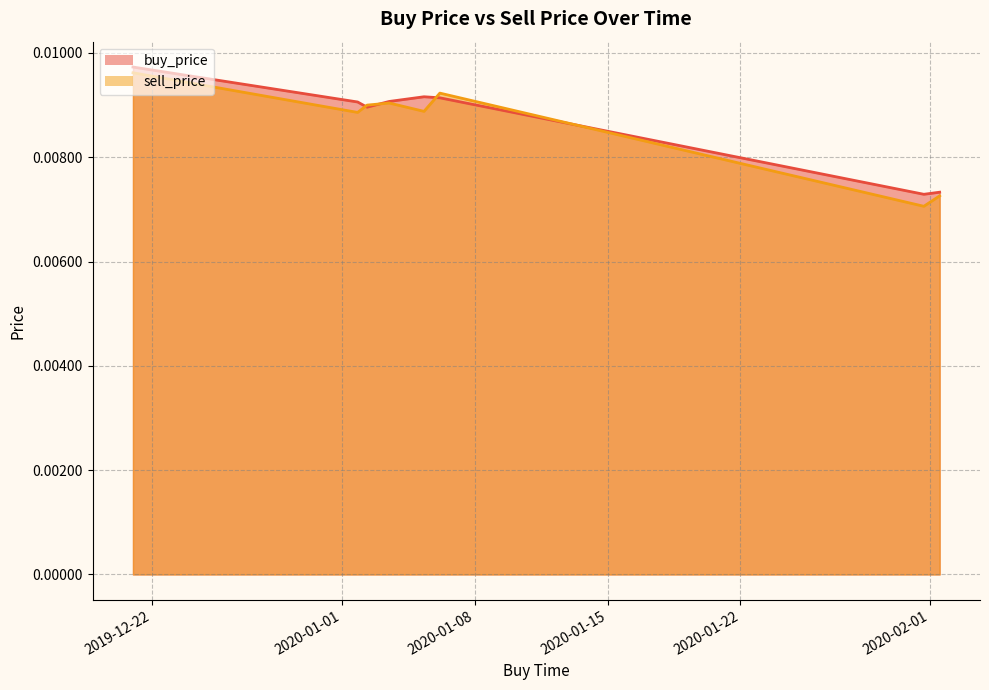

What are all the series names shown in the legend?

buy_price, sell_price